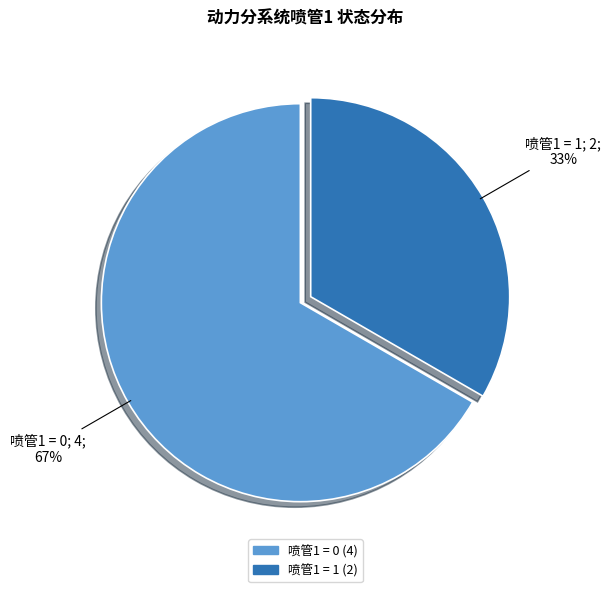

Count the number of slices in the pie.

2